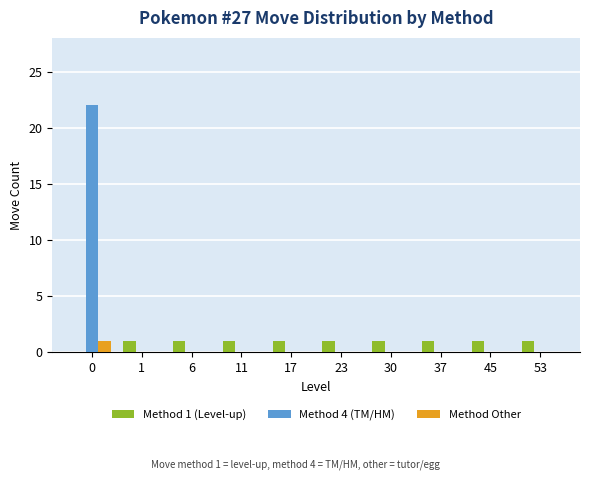

Which series has the largest total across all categories?

Method 4 (TM/HM)